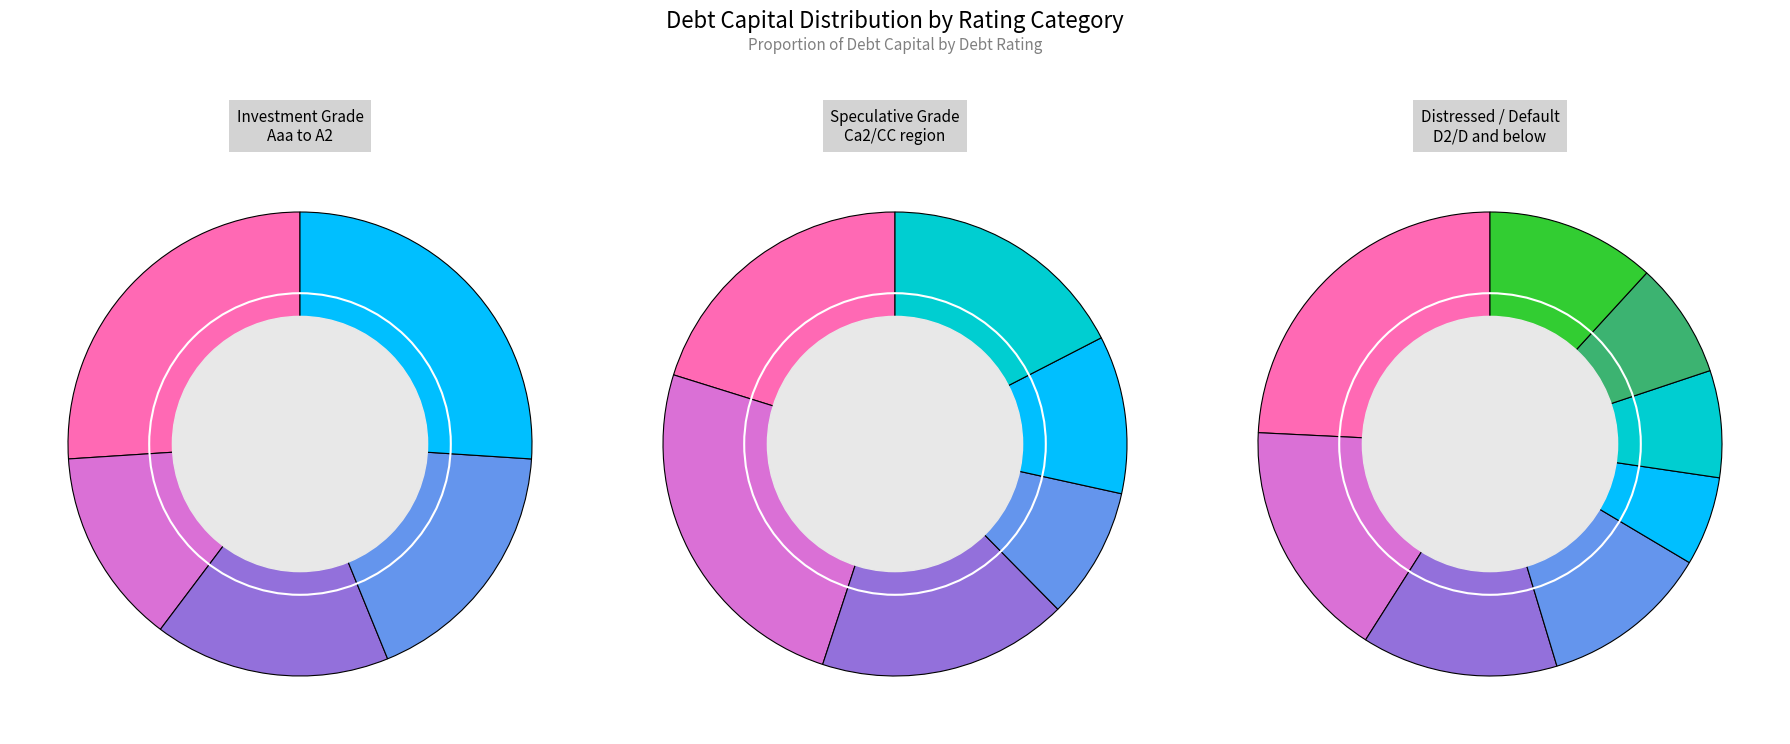

What portion of the pie excludes Aa2/AA?

93.8%